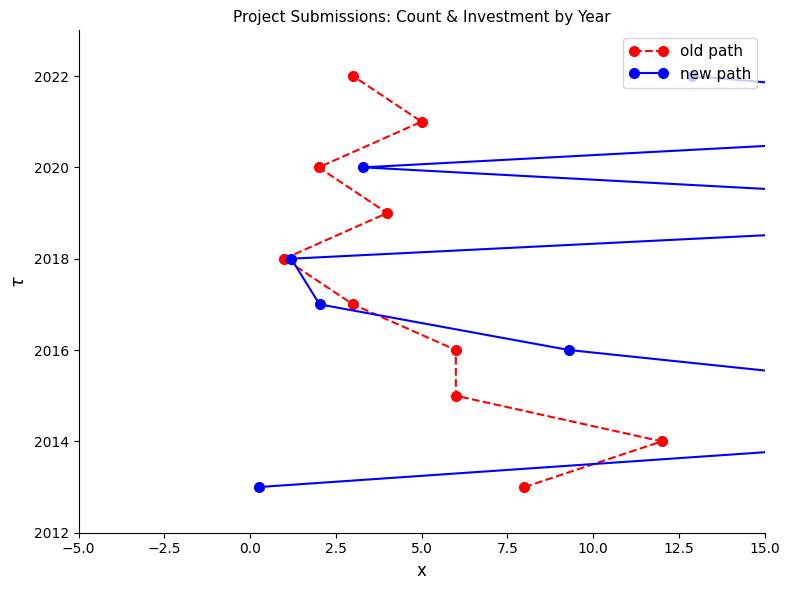

What is the average value of the new path series?

2018